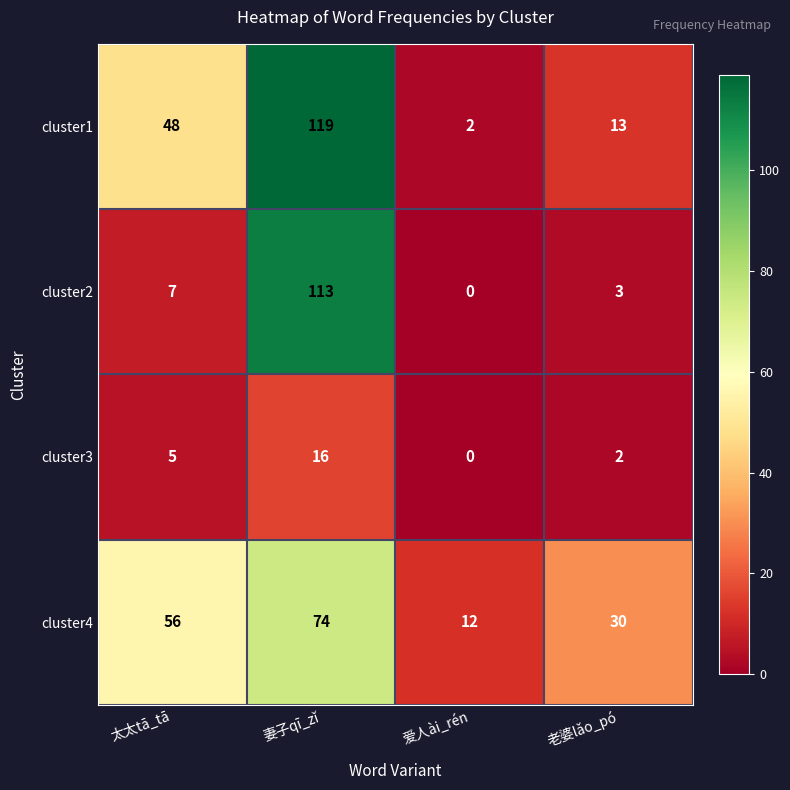

Is it true that cluster4 equals 50 at 老婆lǎo_pó?

False